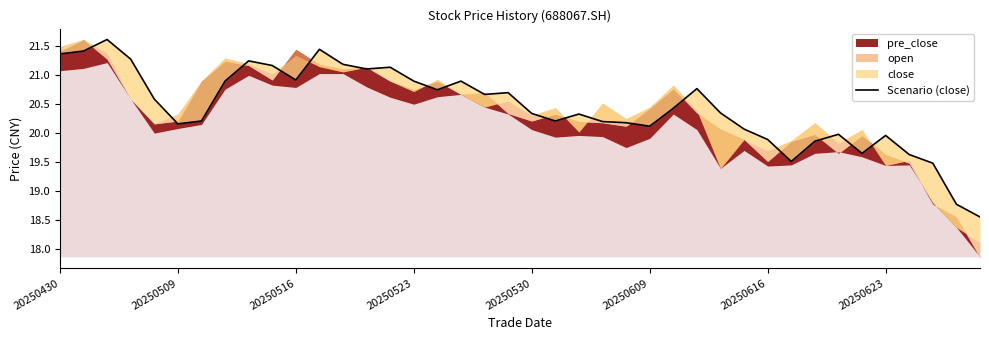

What is the greatest value displayed?

21.6